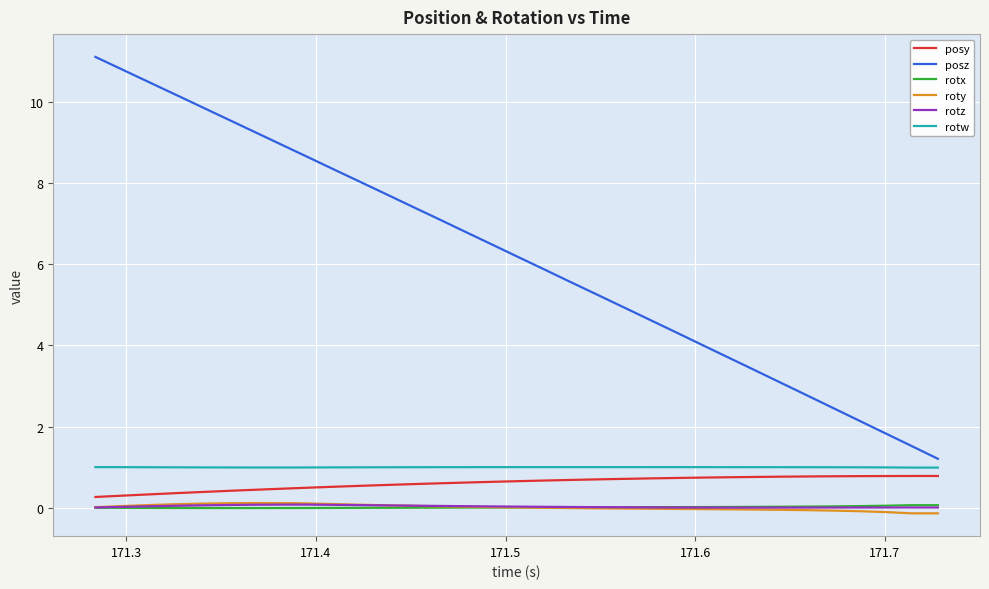

Which series has the largest total across all categories?

posz